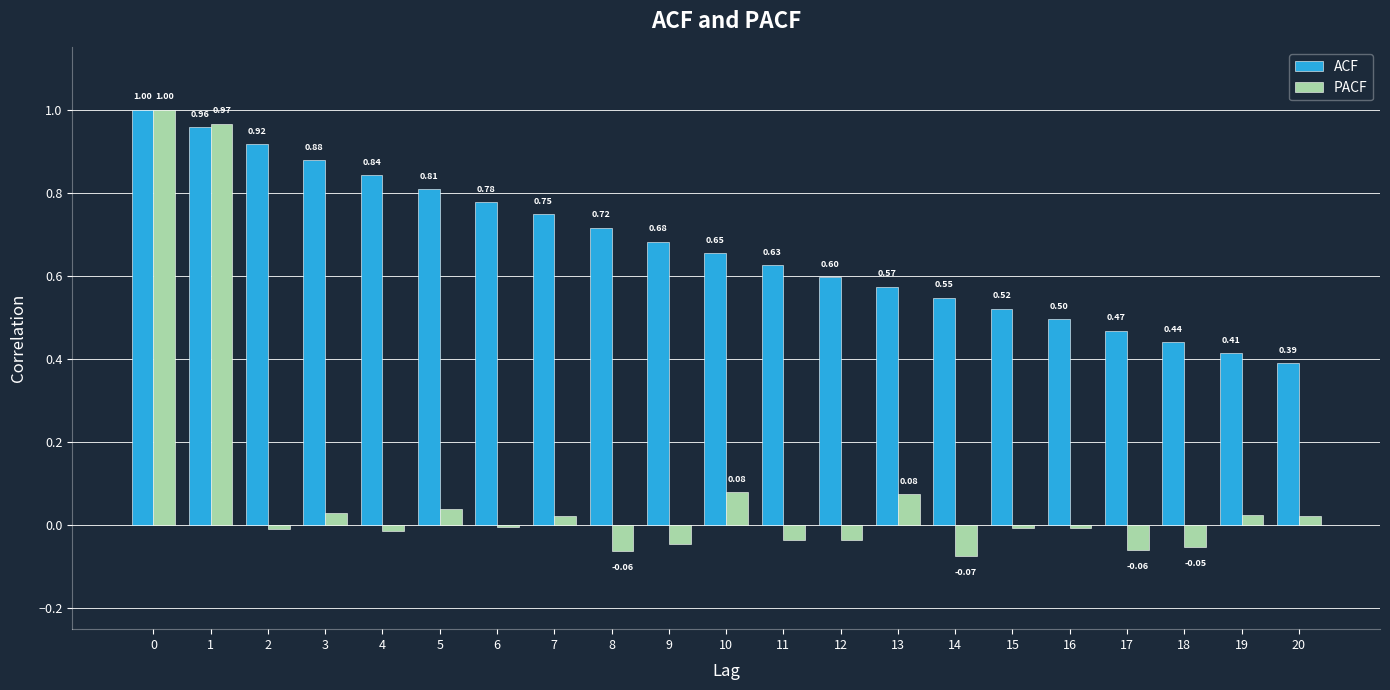

Does the chart contain stacked bars?

No